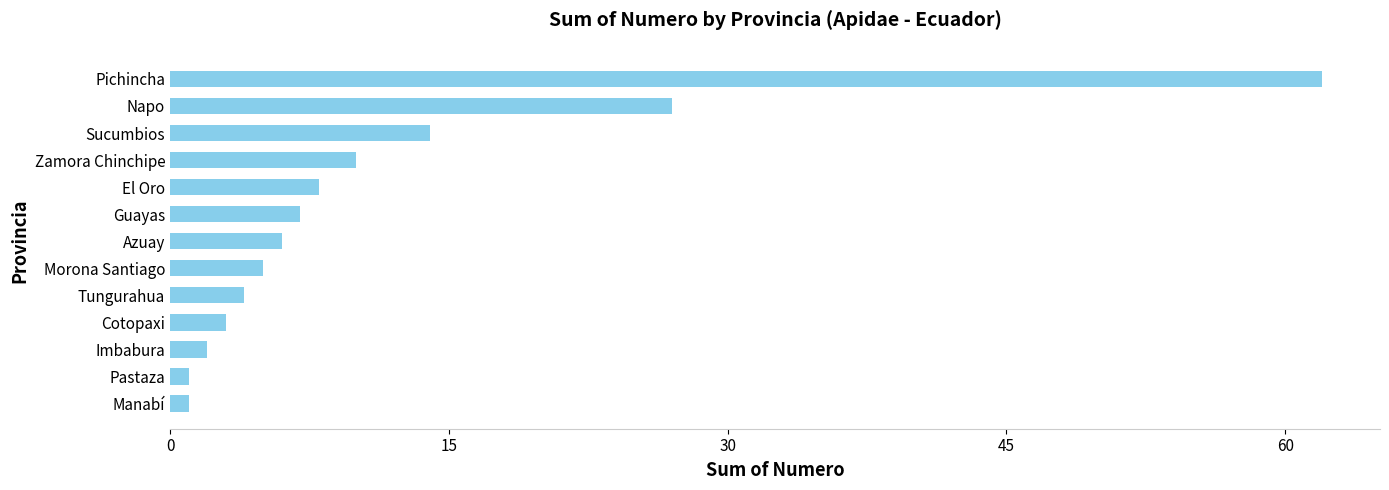

How many distinct data groups are displayed?

1